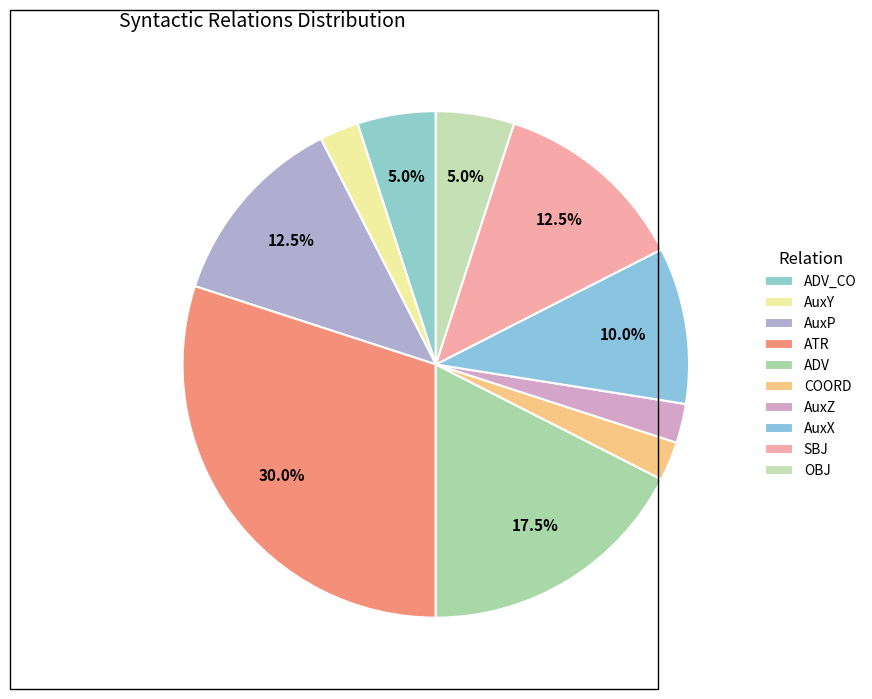

Approximately how many times larger is the value at AuxP compared to AuxX?

1.2